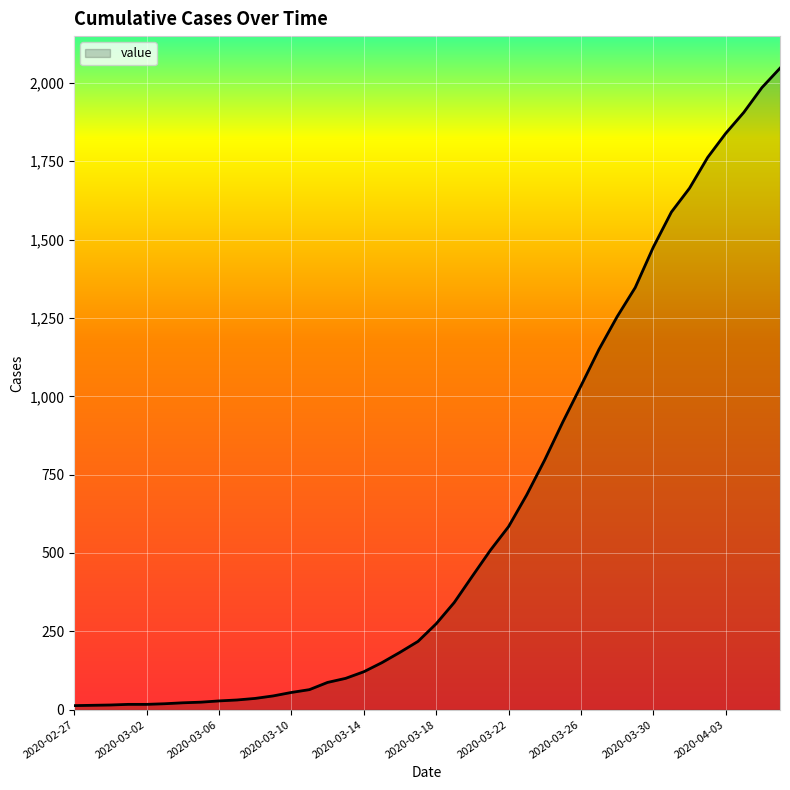

What is the difference between the maximum and minimum values?

2034